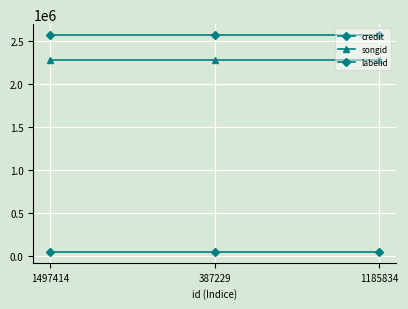

What is the label of the 1st point from the left?

1497414